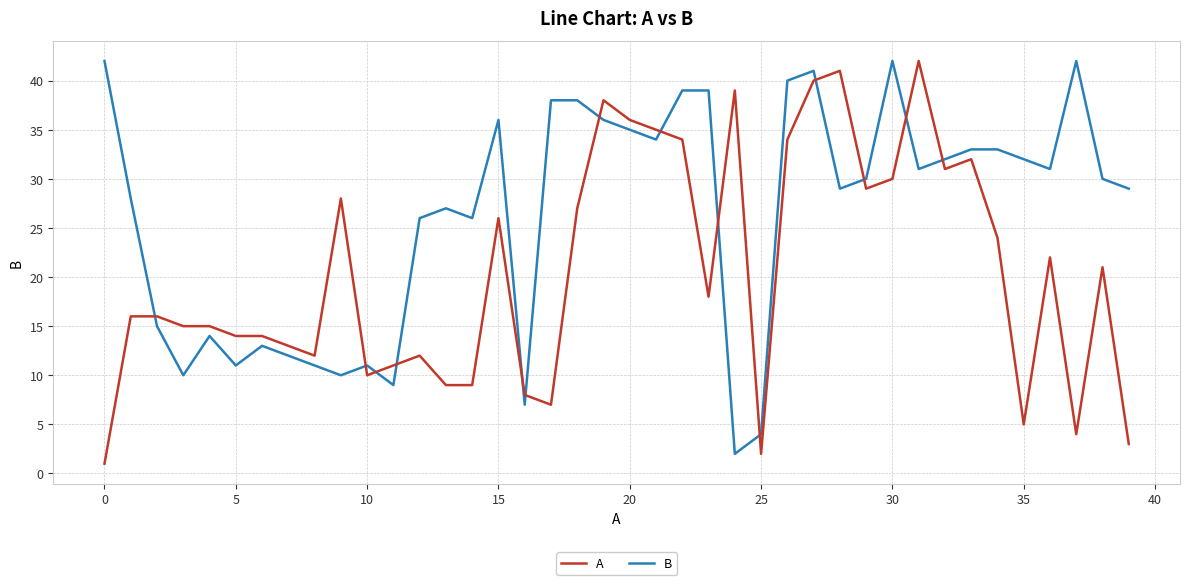

True or false: B and A intersect in this chart.

True